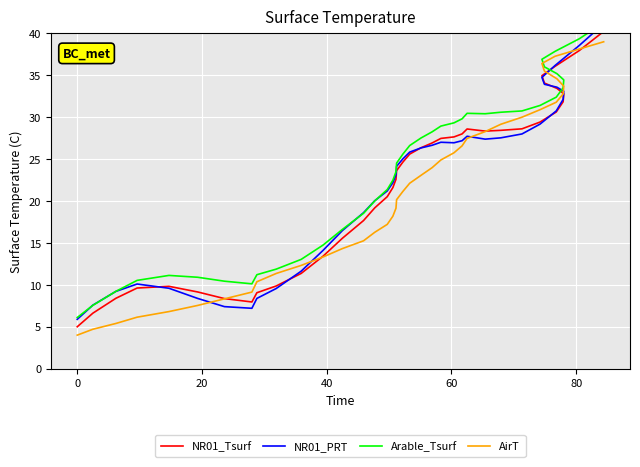

How many lines are shown in the chart?

4